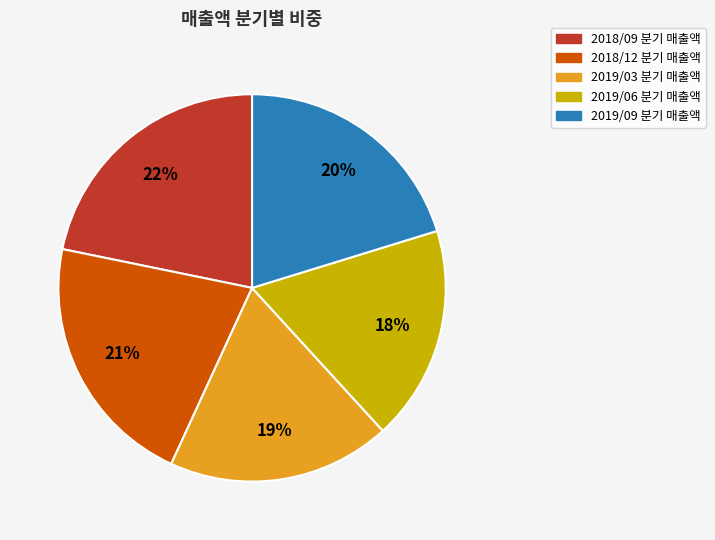

What percentage is the 2019/09 slice, to the nearest percent?

20%